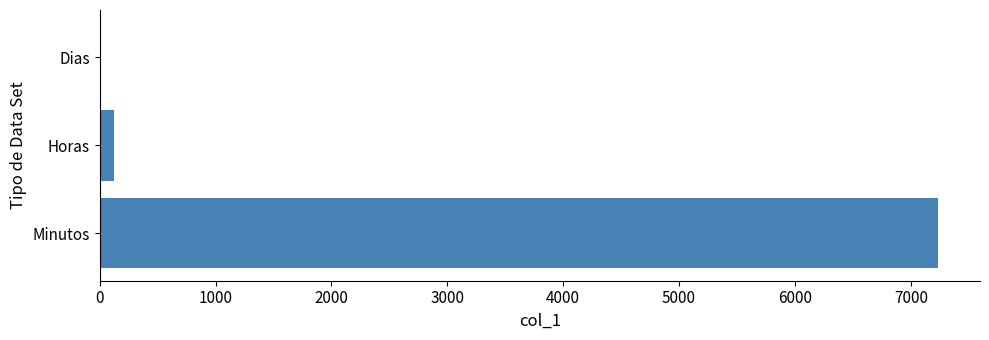

Which has a higher value, Minutos or Horas?

Minutos